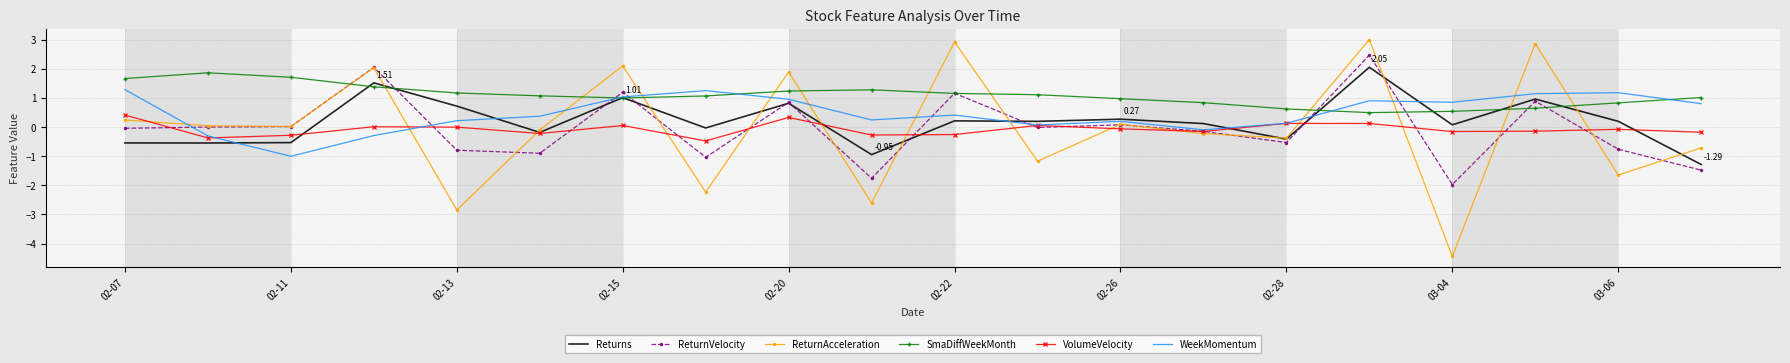

Which series has the largest total across all categories?

SmaDiffWeekMonth